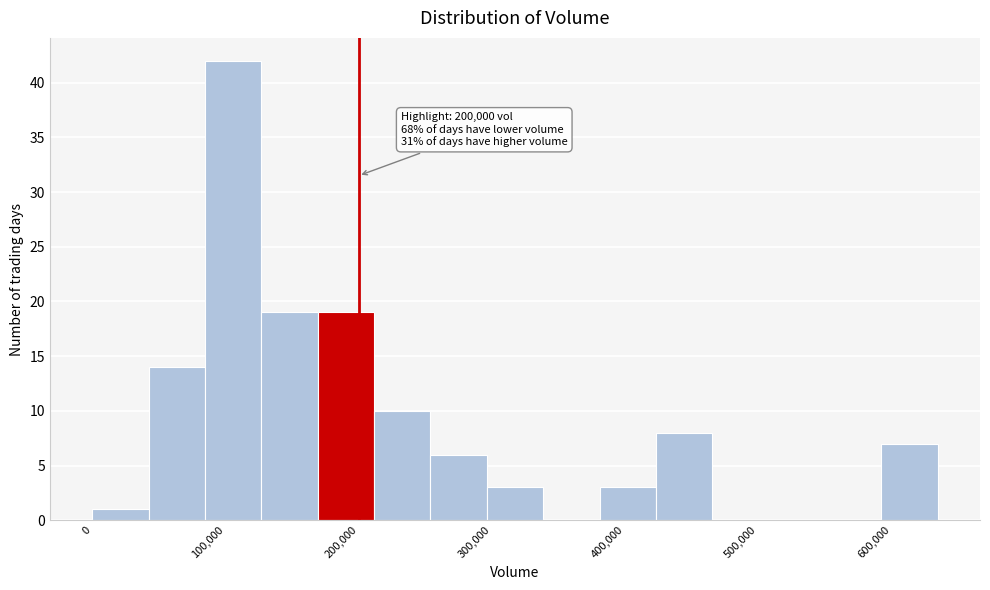

Over which range of the x-axis is the bar tallest?

80000 to 130000